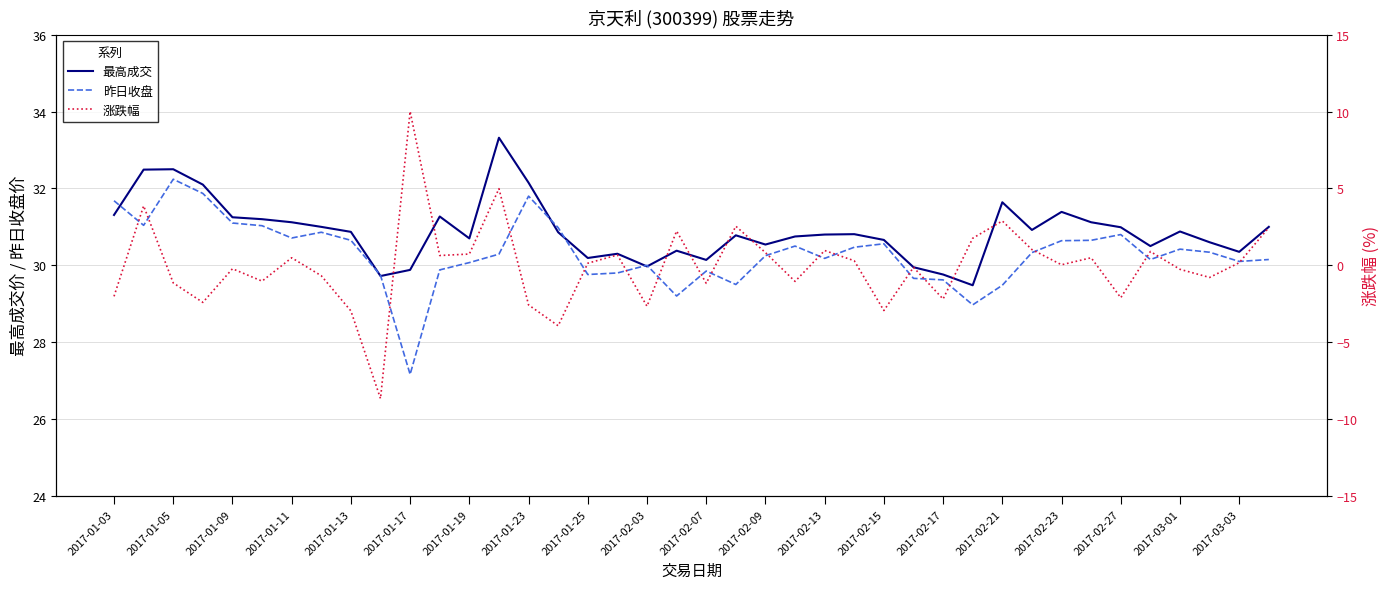

True or false: 昨日收盘 and 涨跌幅 intersect in this chart.

False